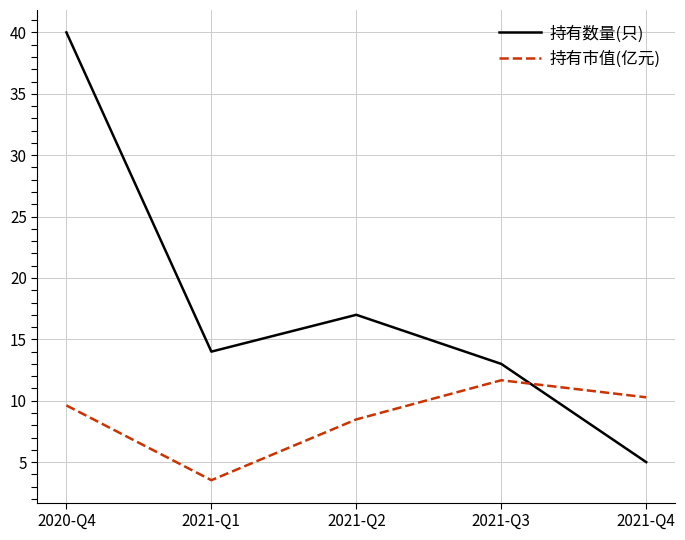

What is the greatest value displayed?

40.0